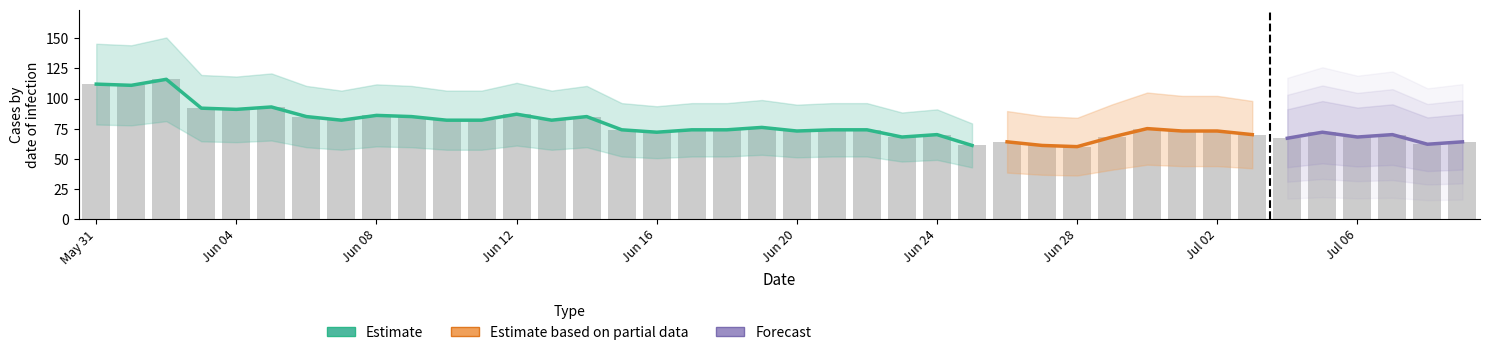

The value of GR at 22 is 1. True or false?

False